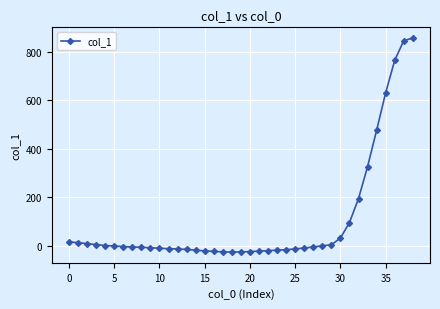

What is the maximum value shown in the chart?

857